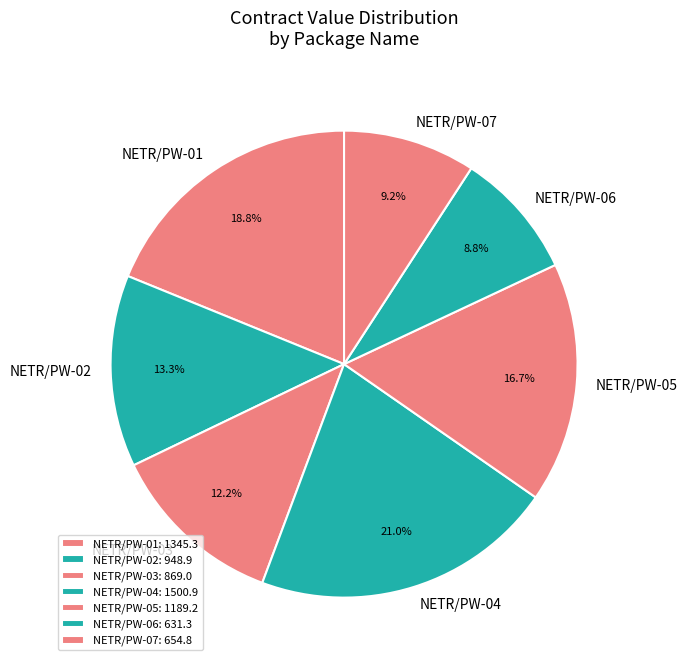

The NETR/PW-05 slice represents 4% of the pie. True or false?

False